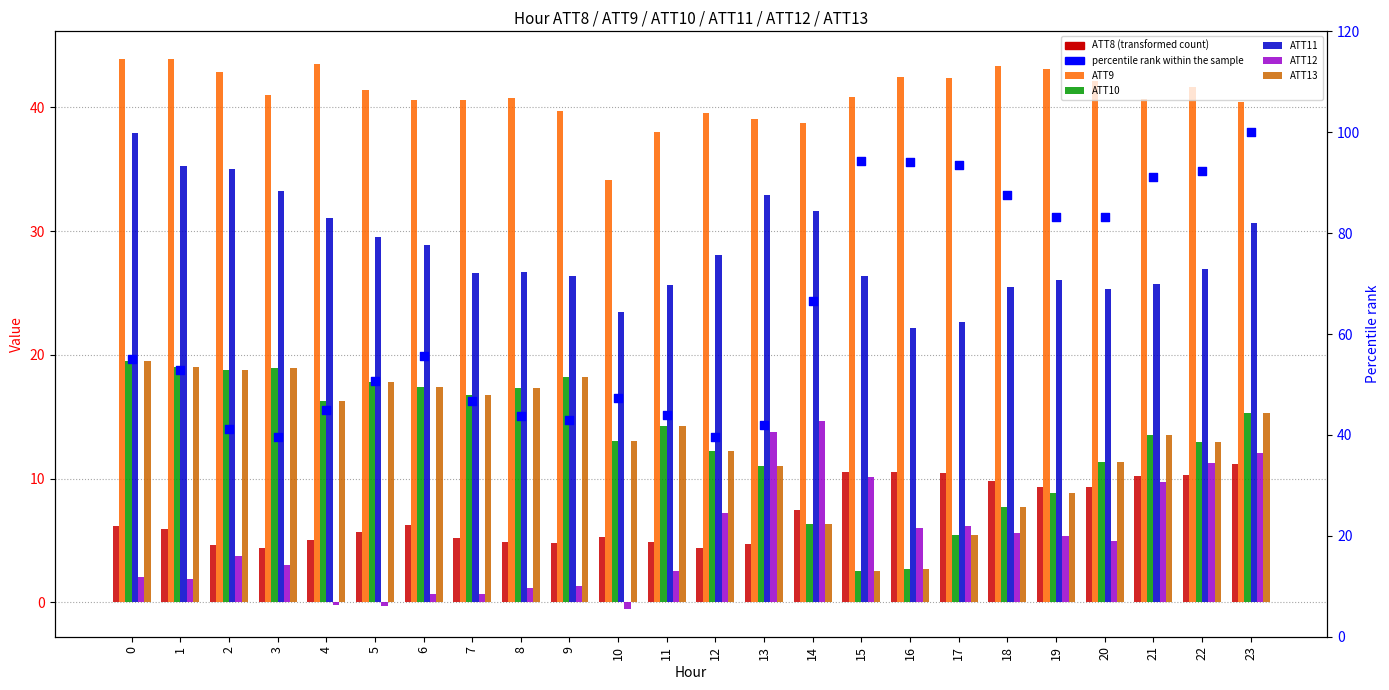

Which series has the largest total across all categories?

ATT9